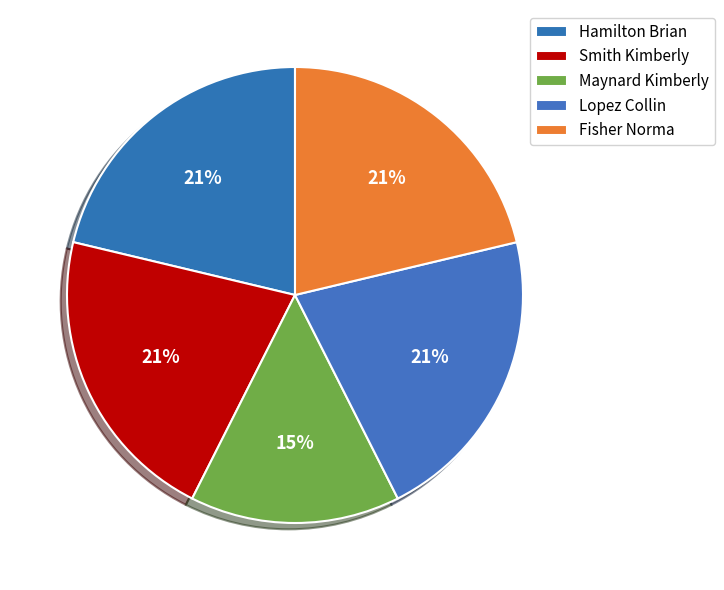

How many segments does this pie chart have?

5